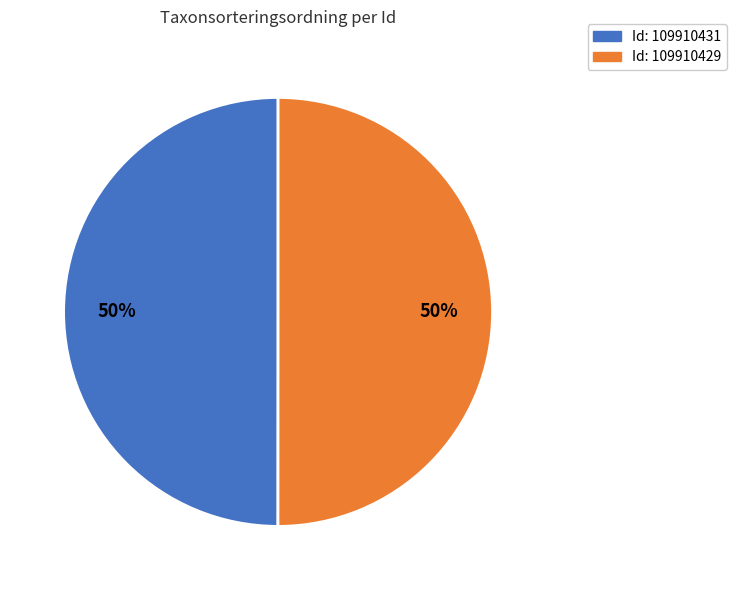

To the nearest percent, what is the average slice percentage?

50%